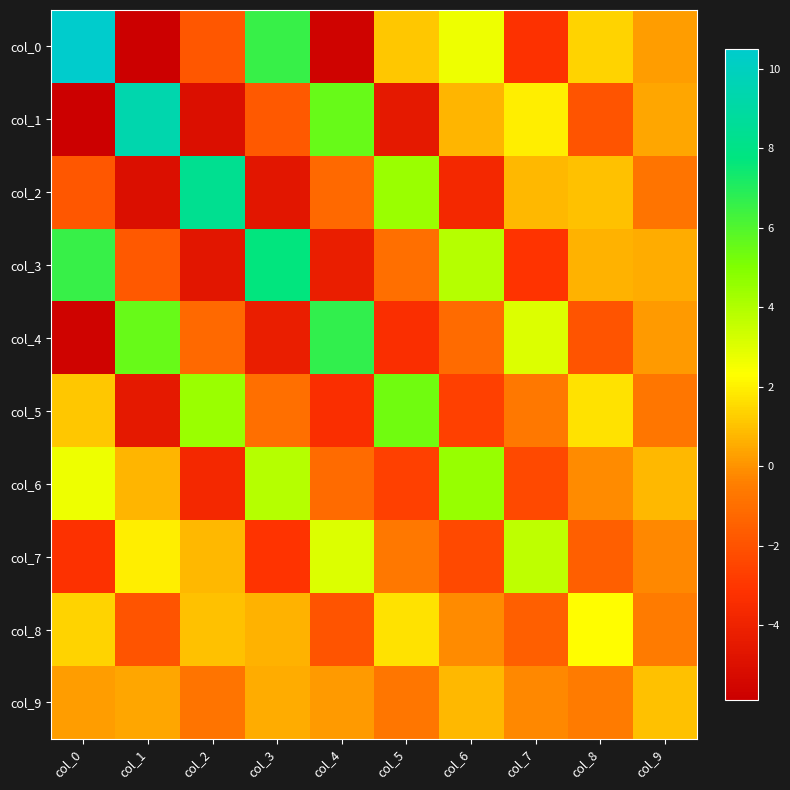

At which category is the sum across all series the highest?

col_0